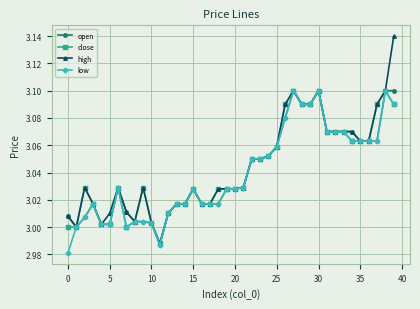

What are all the series names shown in the legend?

open, close, high, low